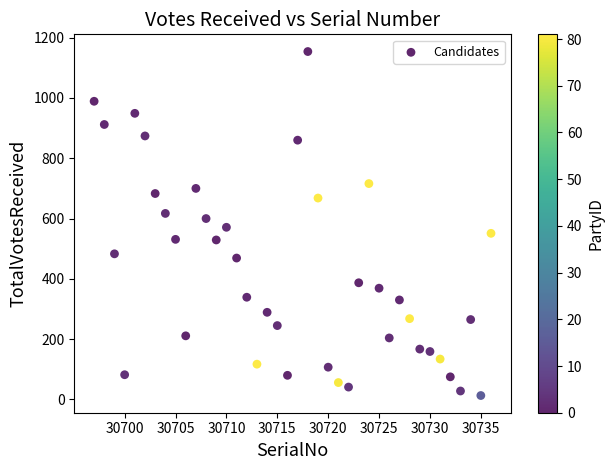

What is the range of Y values (max minus min)?

1141